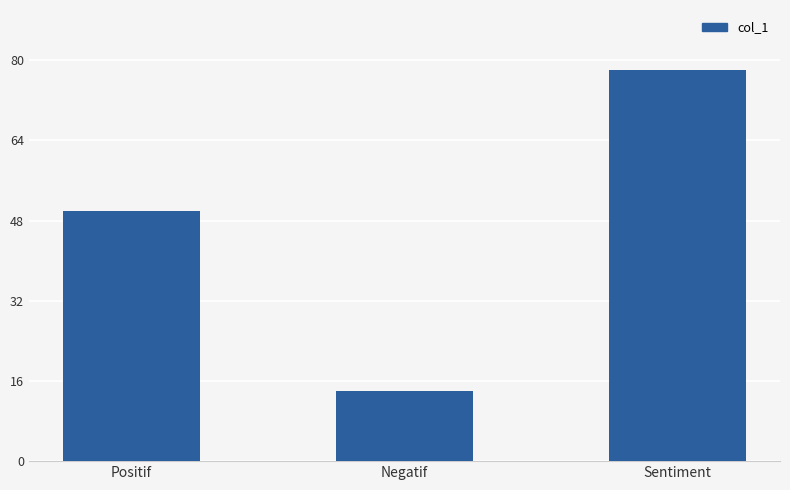

List the labels in order of value, largest first.

Sentiment, Positif, Negatif